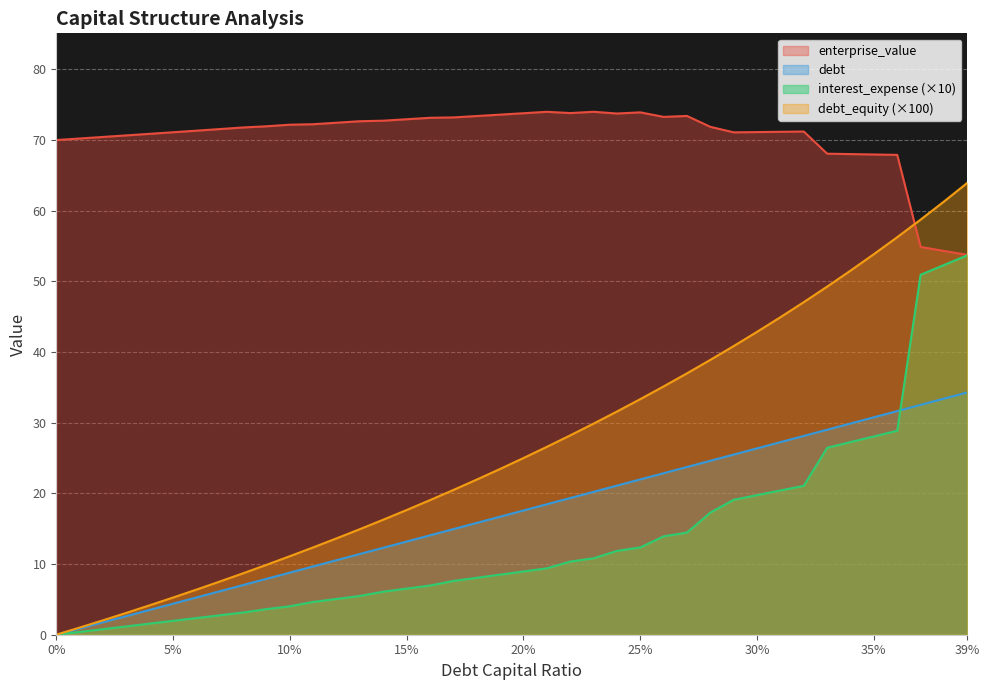

What is the label of the 3rd point from the right?

0.37